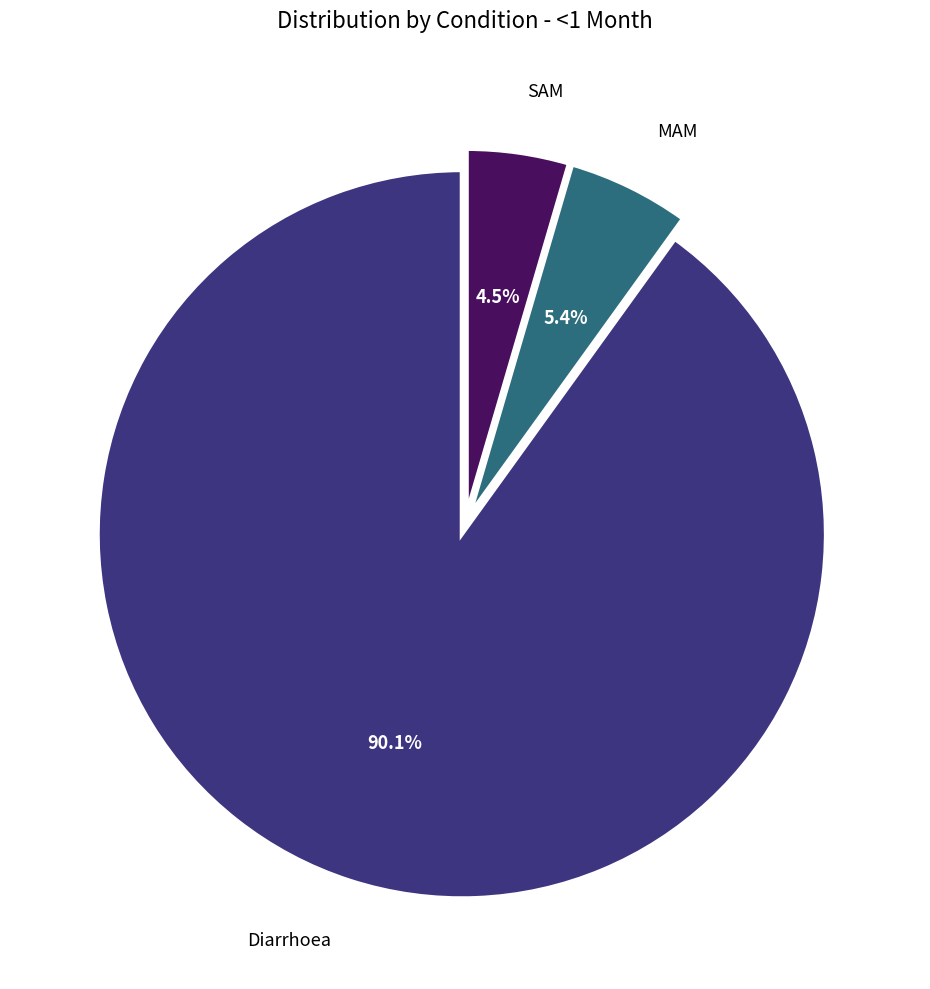

True or false: Diarrhoea accounts for 90% of the total.

True